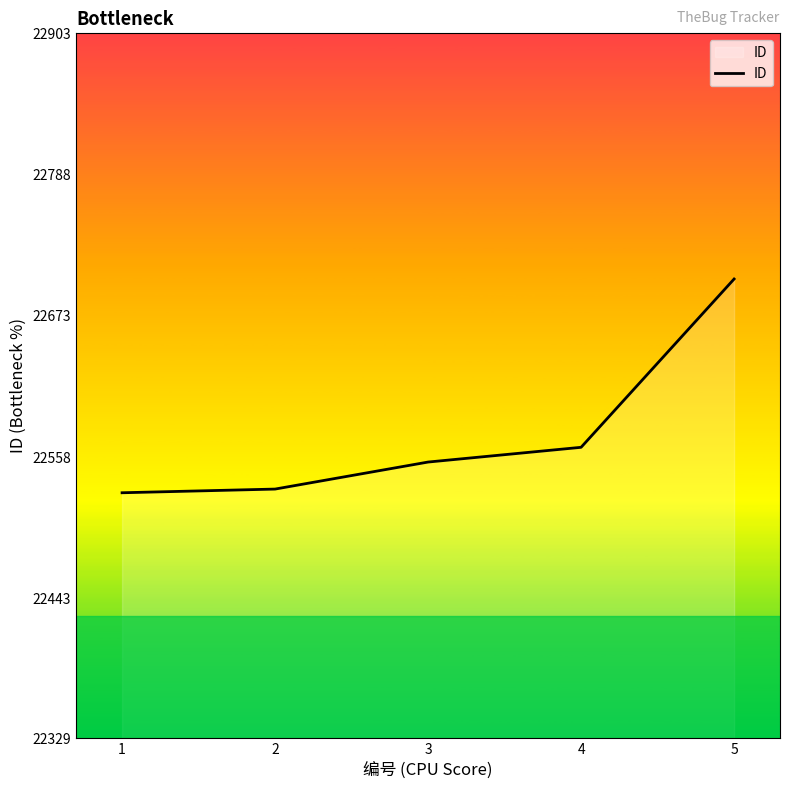

What is the difference between the maximum and minimum values?

174